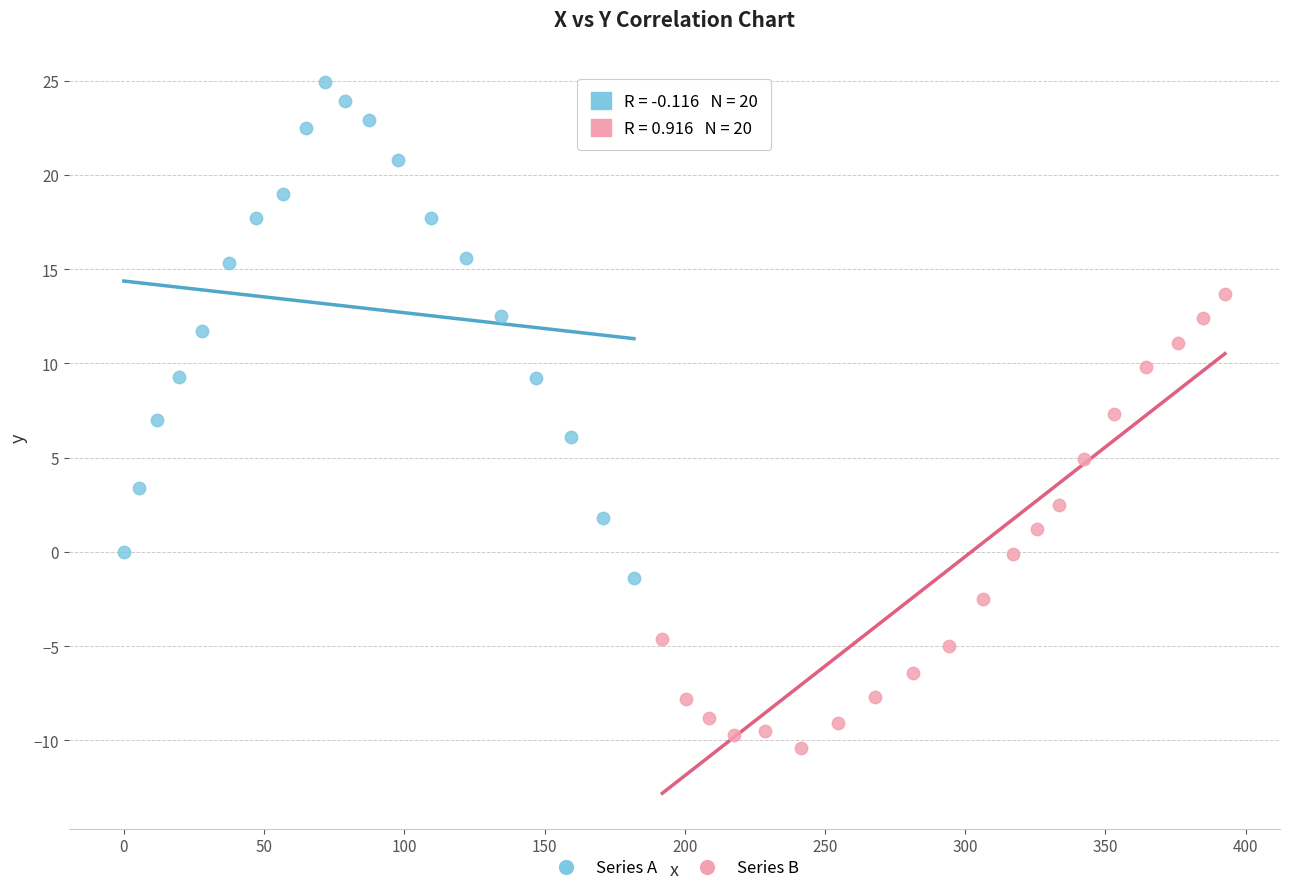

Which series reaches the maximum Y coordinate?

Series A